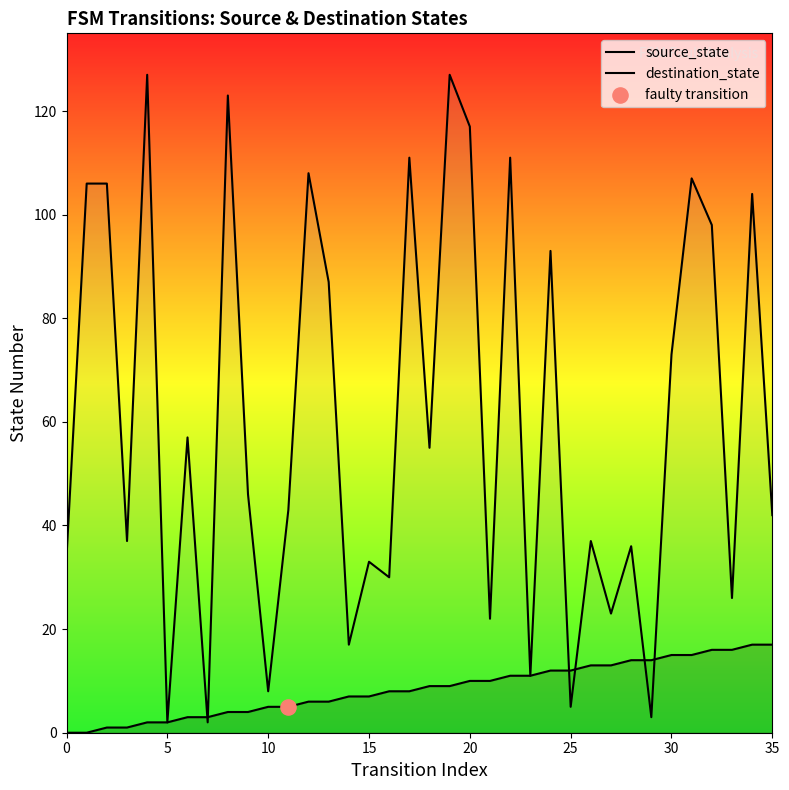

Is the value of source_state at 26 greater than the value of destination_state at 32?

No